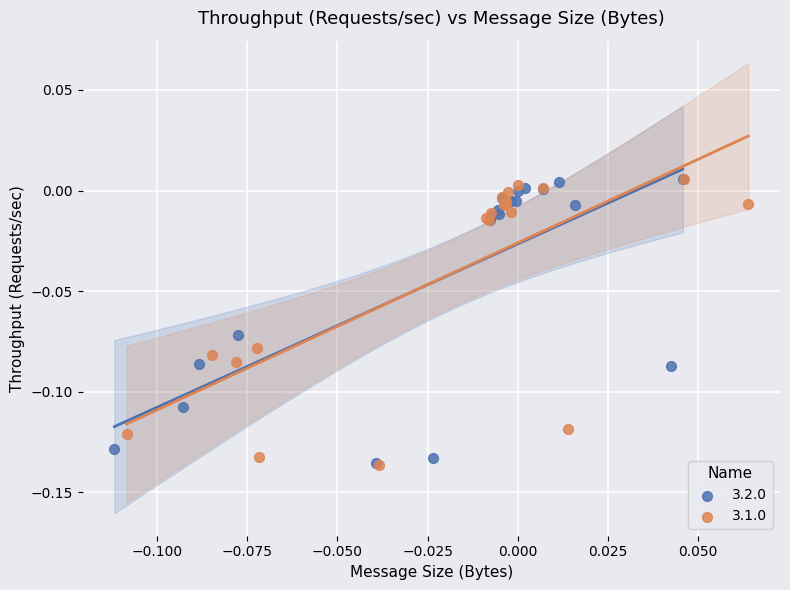

What are all the series names shown in the legend?

3.2.0, 3.1.0